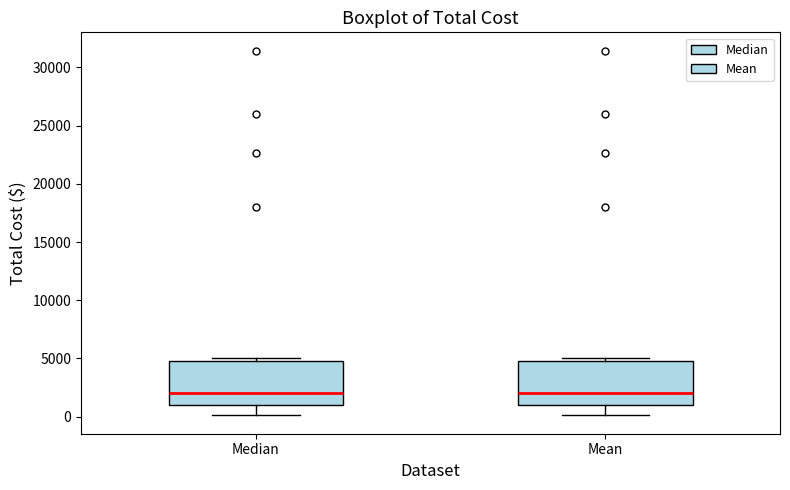

Reading left to right, transcribe this box plot: for each box, give where its median line is, the range the box spans, and where its two whiskers end, as read against the y-axis. The values are not printed on the chart, so give them approximately, as read against the axis.

Median: median 2000, box 1000 to 5000, whiskers 0 to 5000 (just above the box's upper edge)
Mean: median 2000, box 1000 to 5000, whiskers 0 to 5000 (just above the box's upper edge)